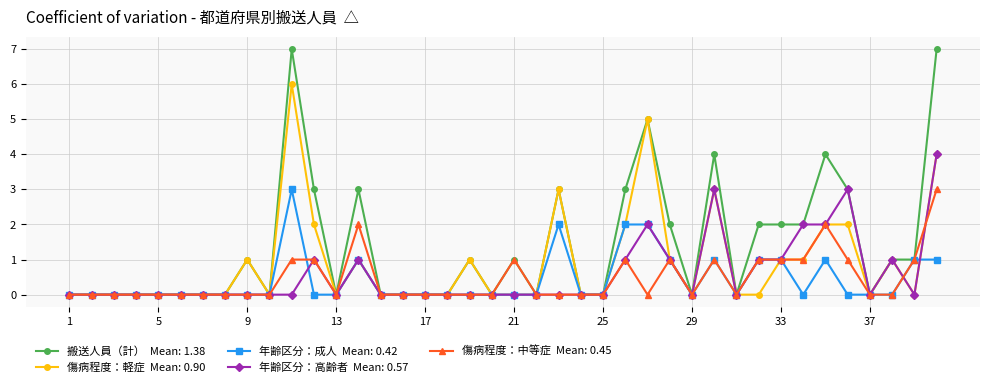

What is the greatest value displayed?

7